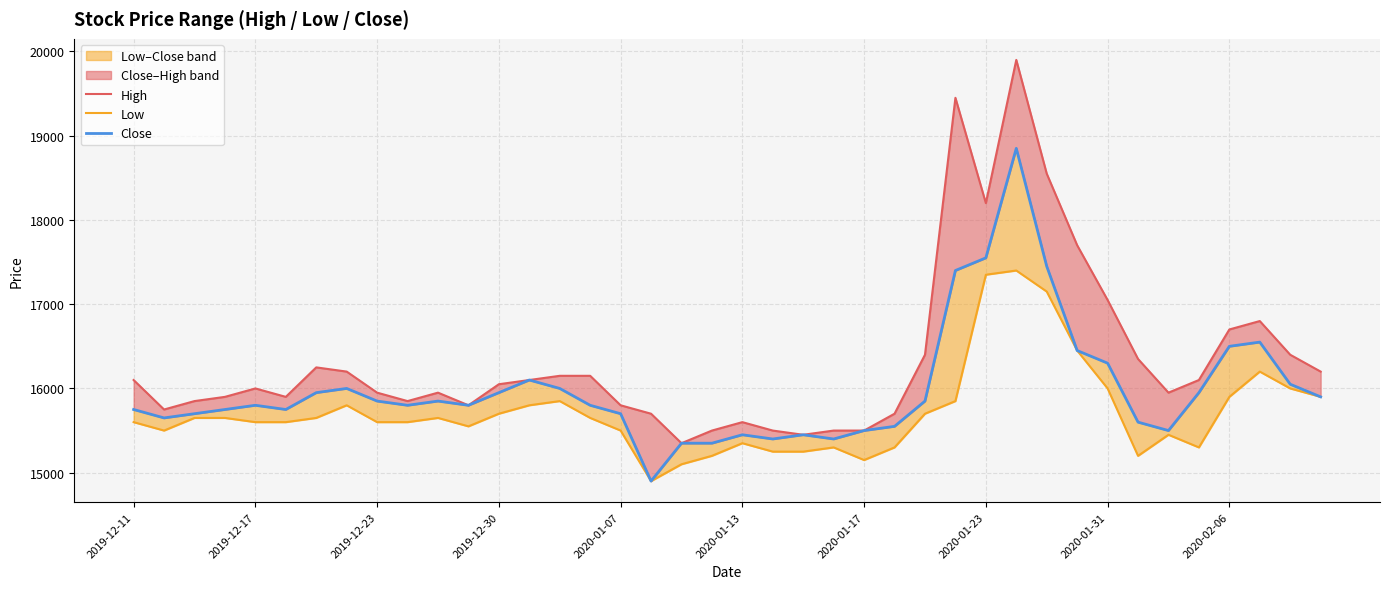

What is the value of the High point at the 5th from the left?

16000